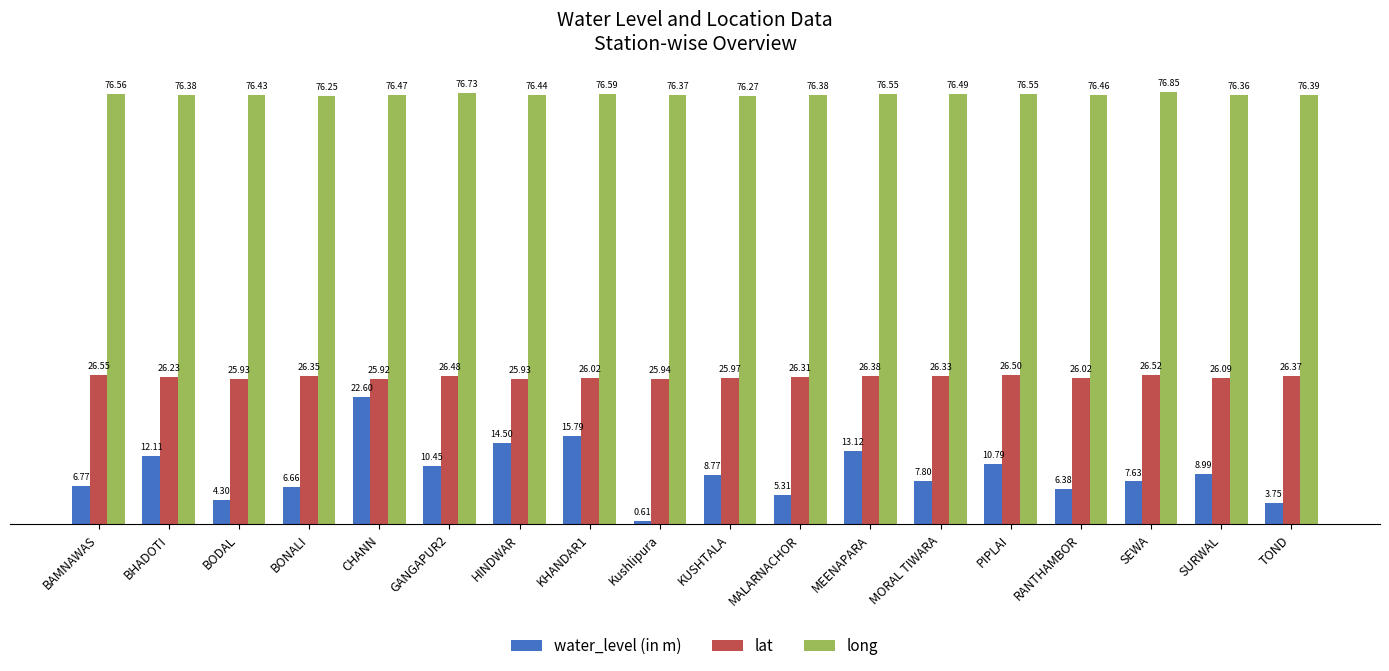

Between MEENAPARA and RANTHAMBOR, which series saw the biggest shift?

water_level (in m)